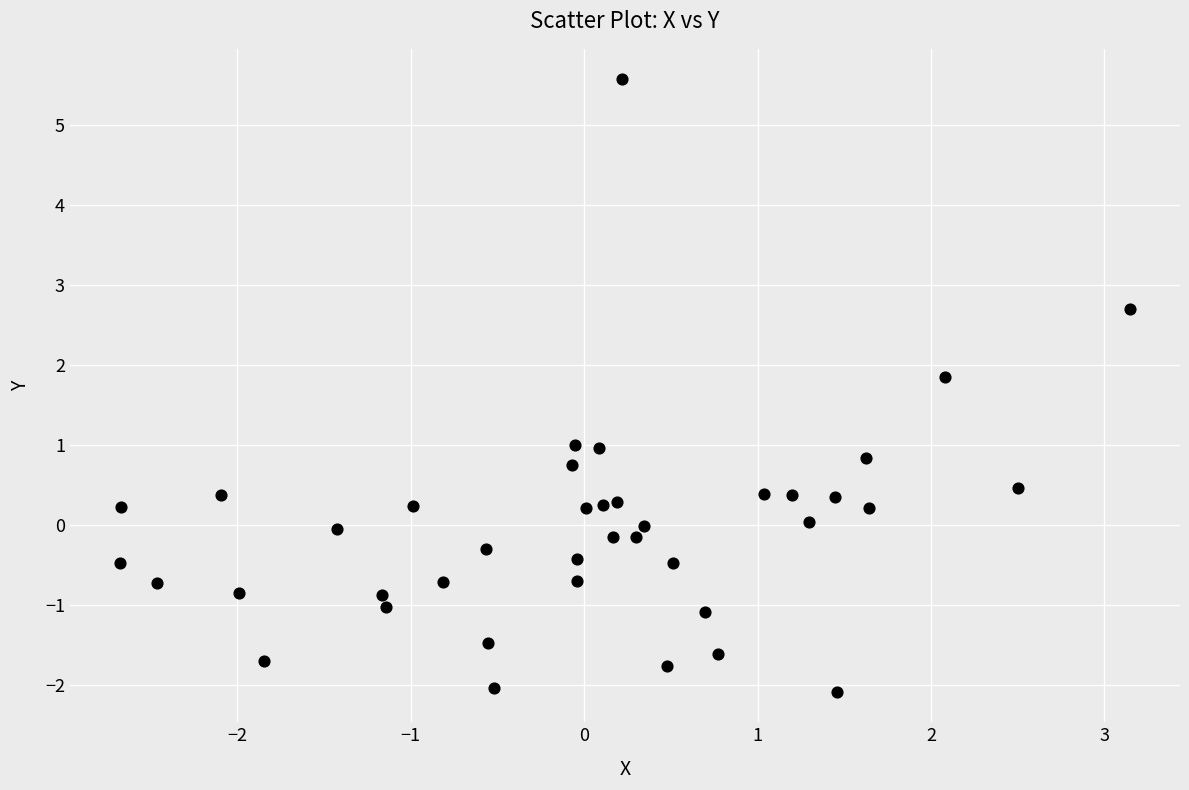

What is the range of X values (max minus min)?

5.8